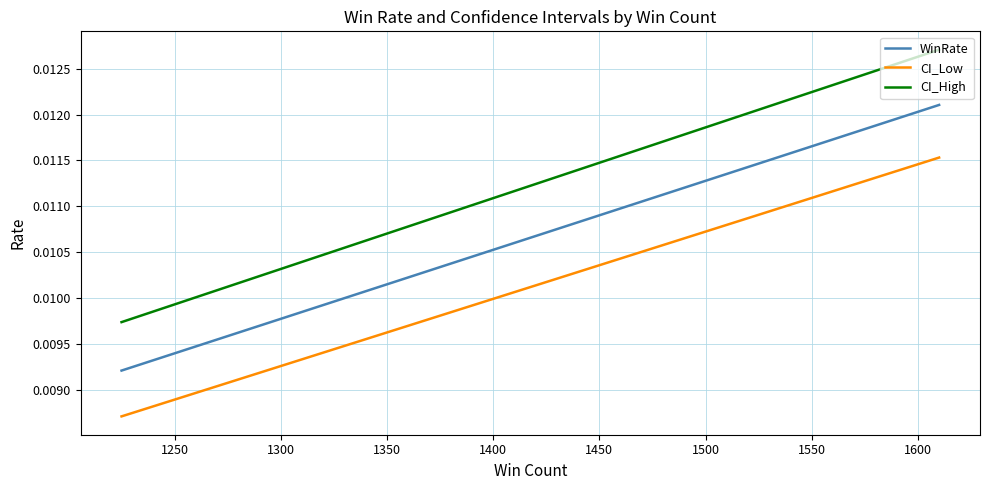

True or false: CI_Low and CI_High intersect in this chart.

False